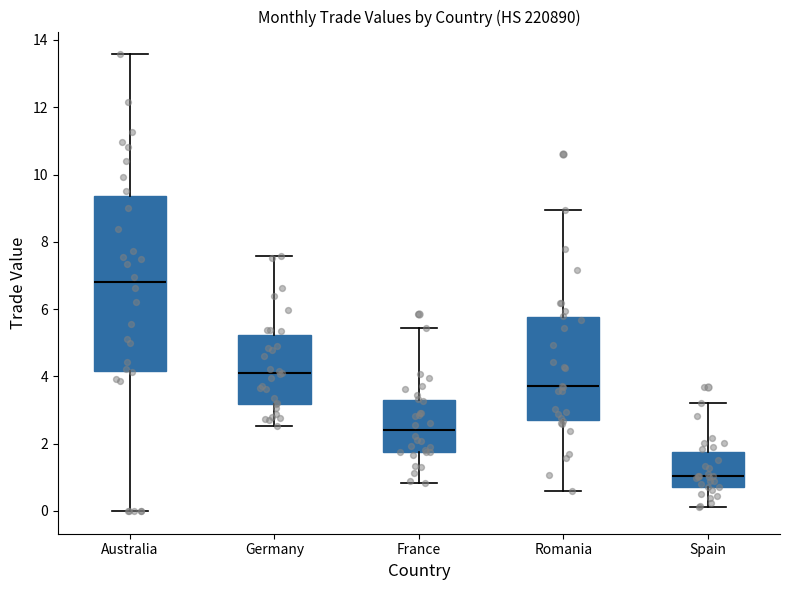

Reading left to right, transcribe this box plot: for each box, give where its median line is, the range the box spans, and where its two whiskers end, as read against the y-axis. The values are not printed on the chart, so give them approximately, as read against the axis.

Australia: median 6.8, box 4.2 to 9.4, whiskers 0.0 to 13.6
Germany: median 4.0, box 3.2 to 5.2, whiskers 2.6 to 7.6
France: median 2.4, box 1.8 to 3.4, whiskers 0.8 to 5.4
Romania: median 3.8, box 2.8 to 5.8, whiskers 0.6 to 9.0
Spain: median 1.0, box 0.8 to 1.8, whiskers 0.2 to 3.2